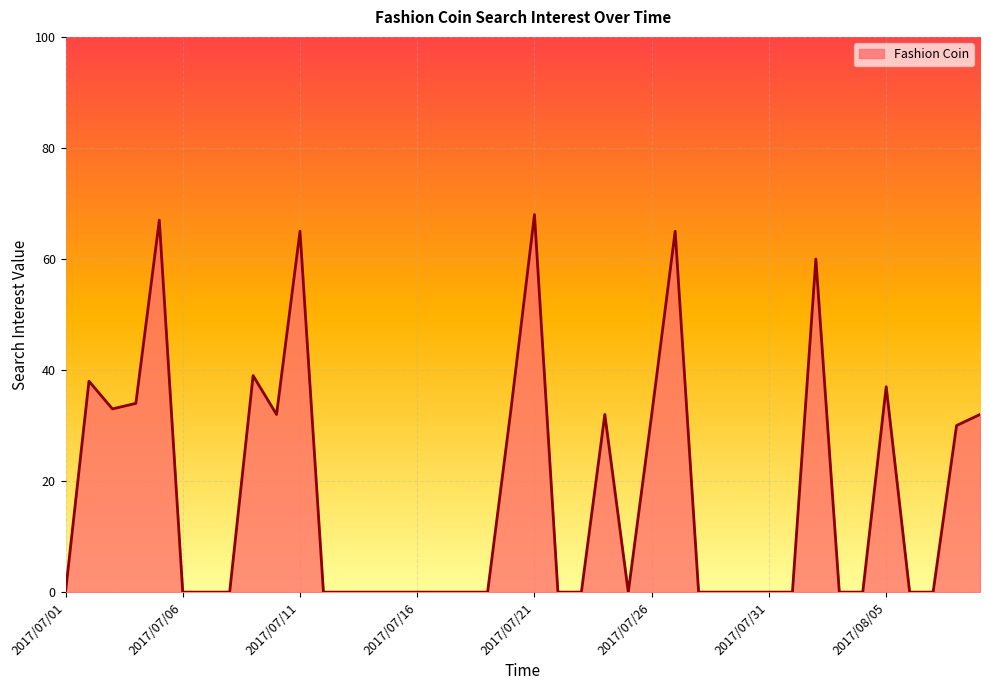

What is the maximum value shown in the chart?

68